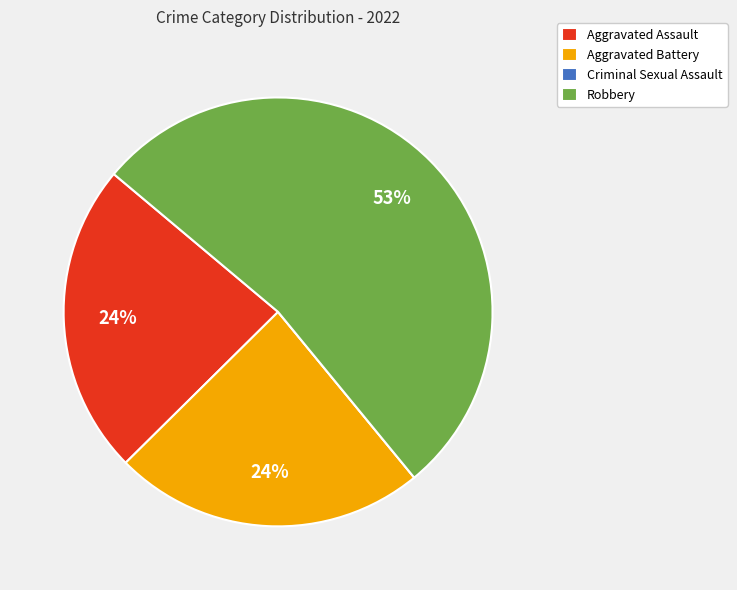

Which slice represents more than half of the pie?

Robbery